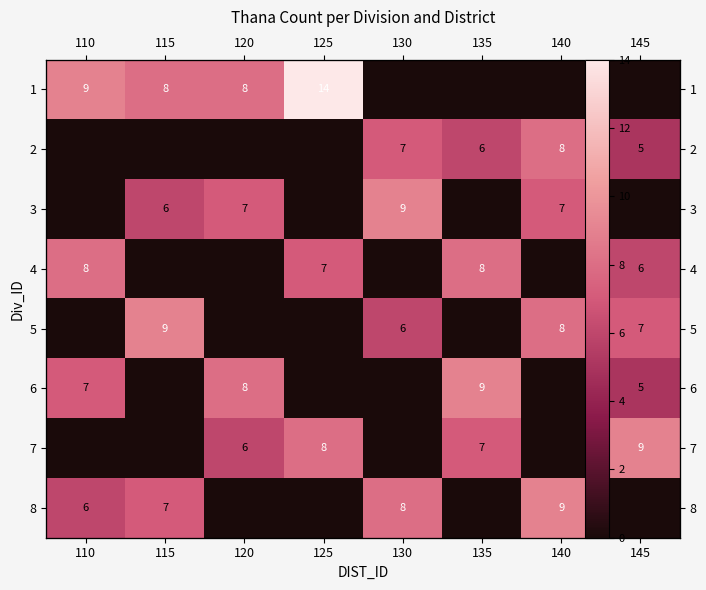

Rank the categories by 7 value from highest to lowest.

145, 125, 135, 120, 110, 115, 130, 140